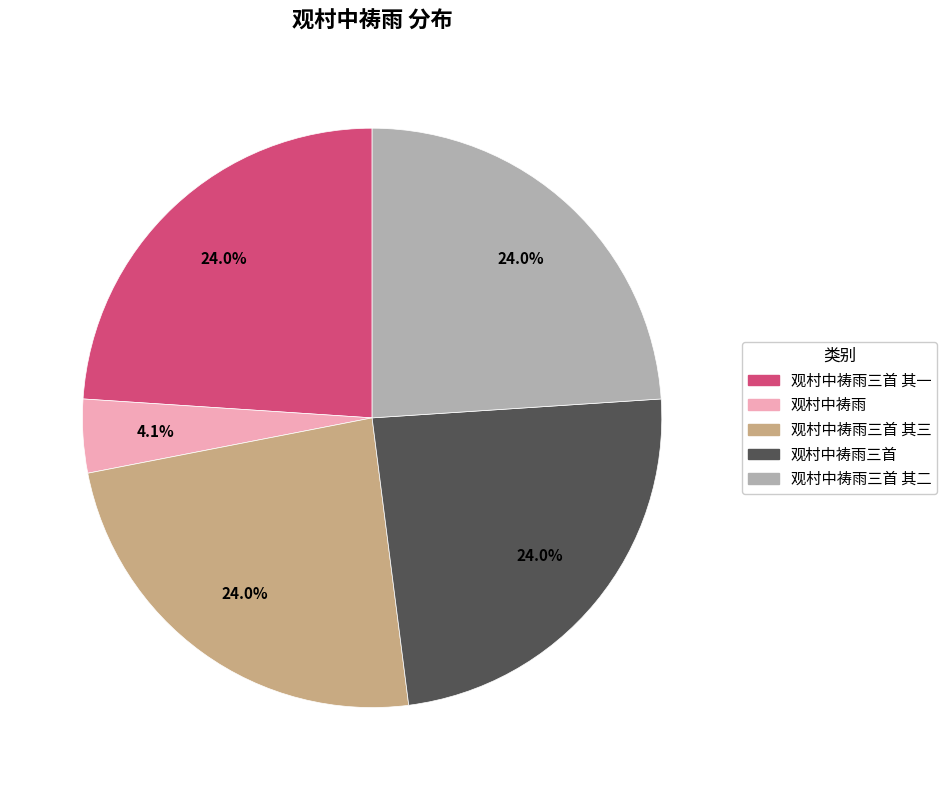

Count the number of slices in the pie.

5